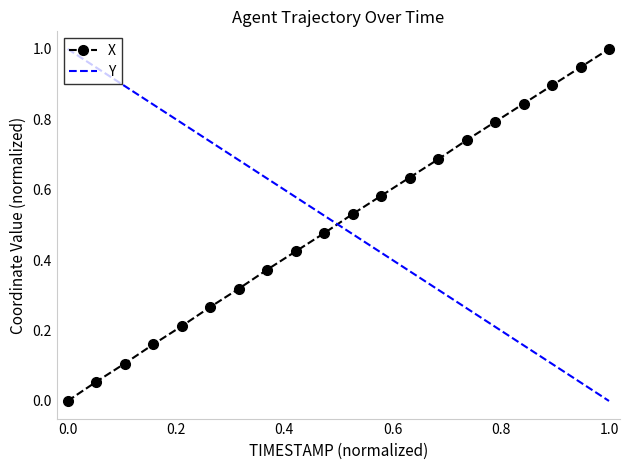

What is the greatest value displayed?

1.0